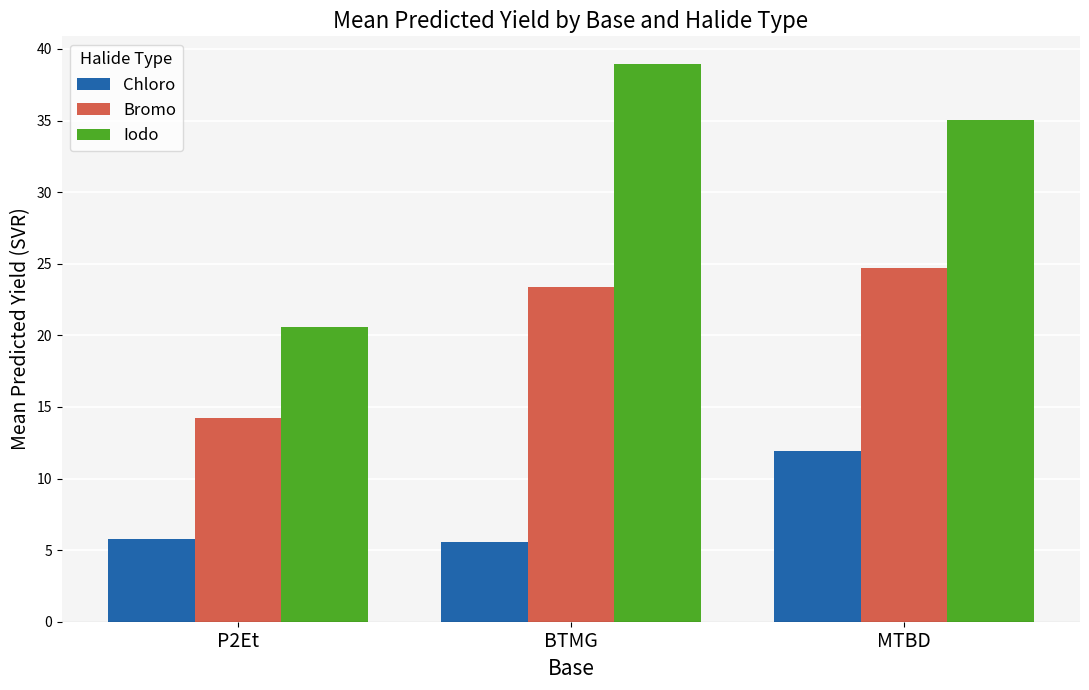

Are the bars grouped side by side (vs. stacked)?

Yes